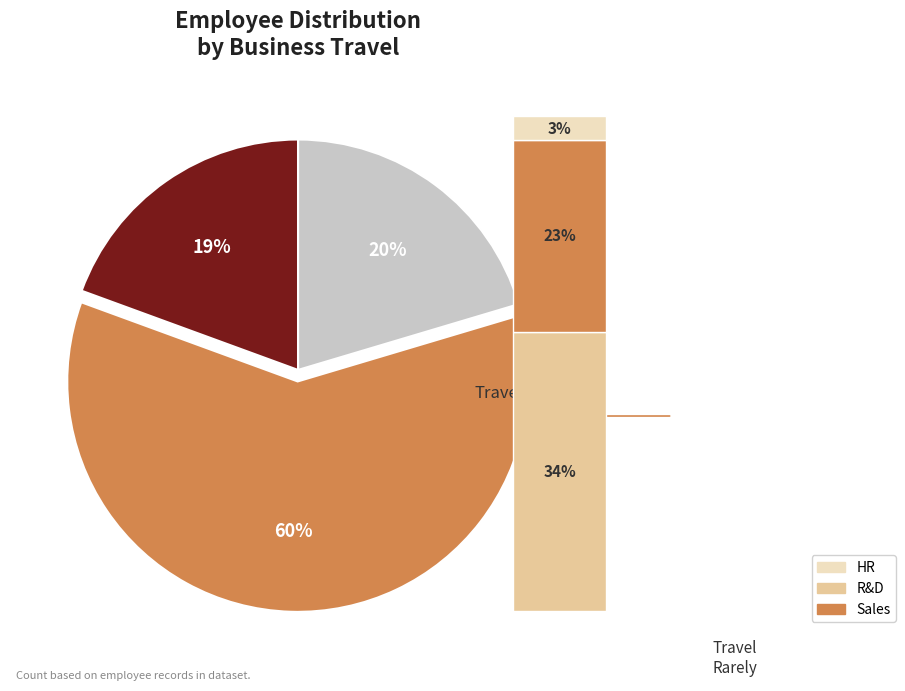

To the nearest percent, what is the combined percentage of Travel_Frequently and Travel_Rarely?

80%